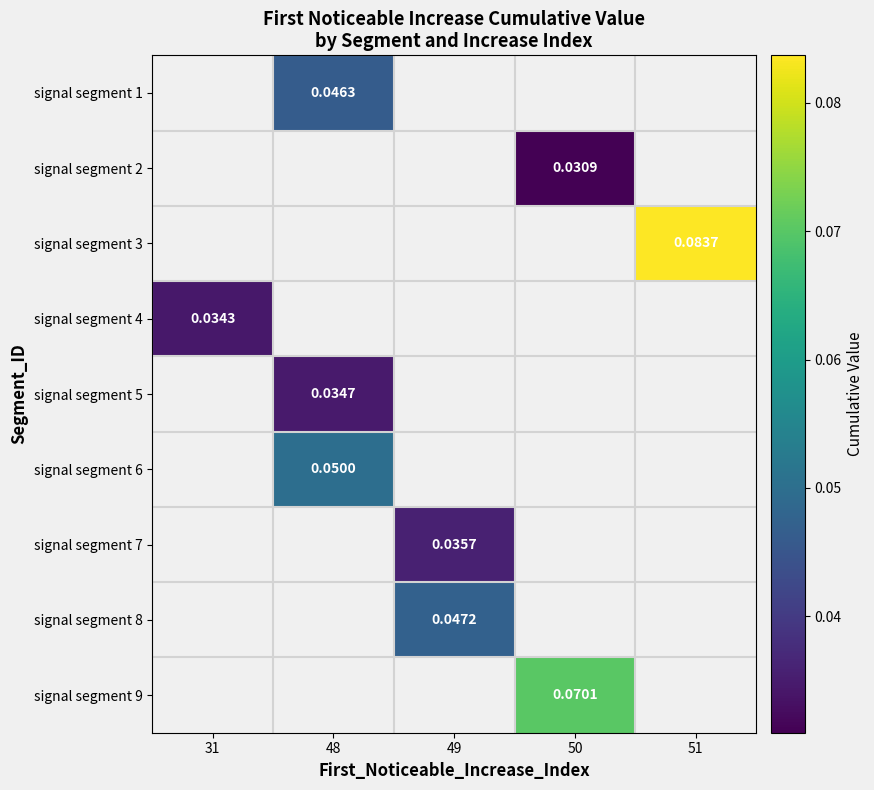

Which has a higher value, 31 or 49?

49